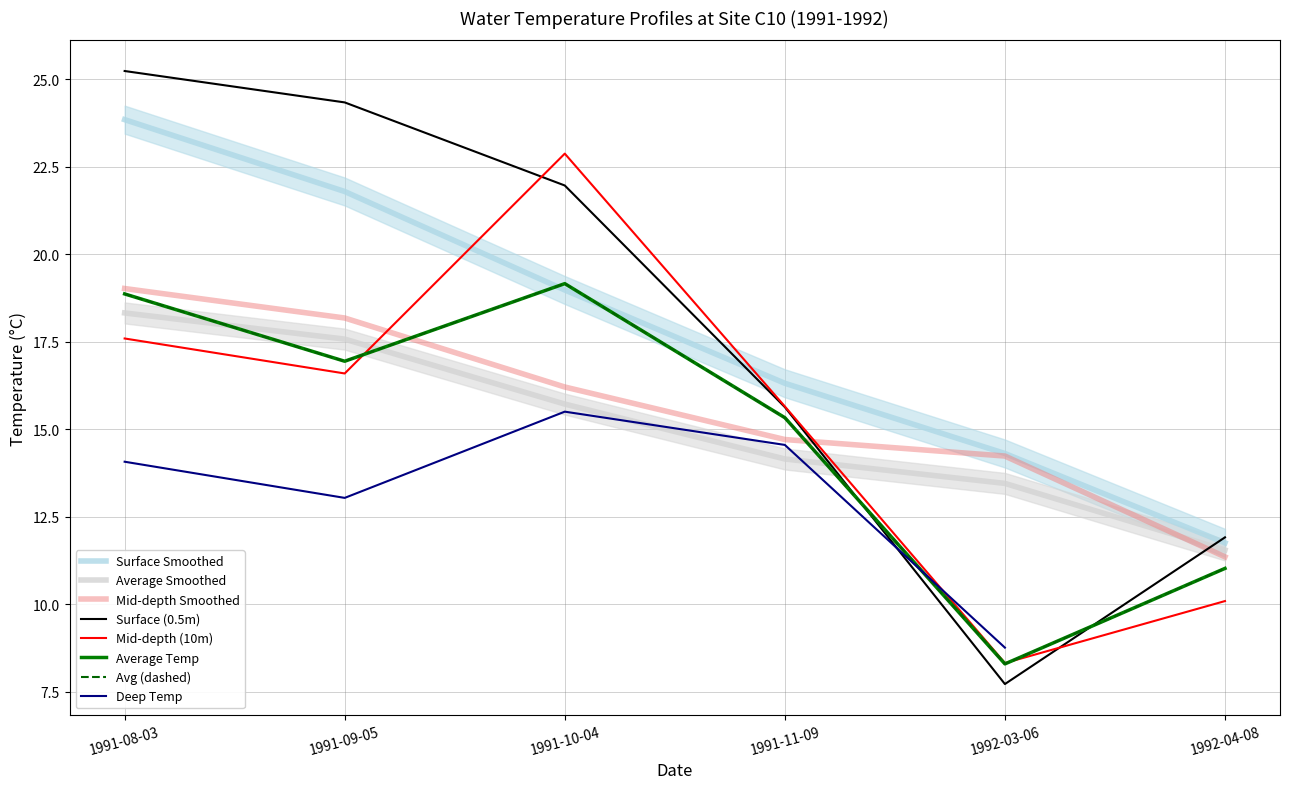

Where is C10 nearest to the value 16?

4